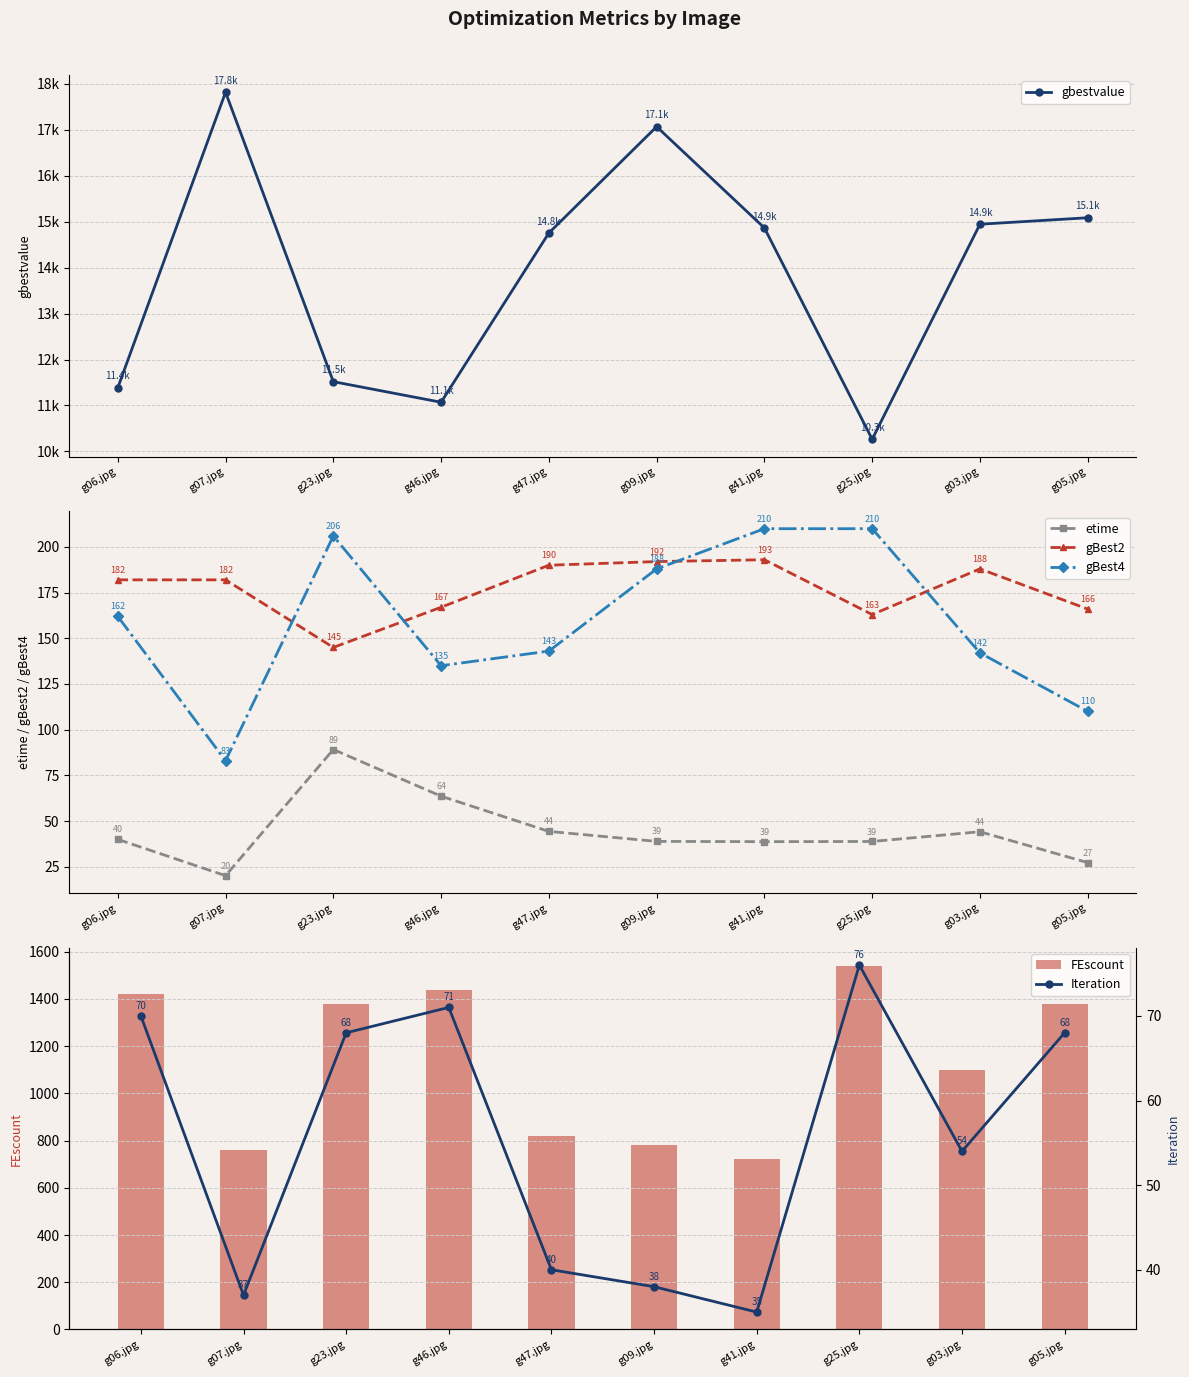

How many data points does each series have?

10